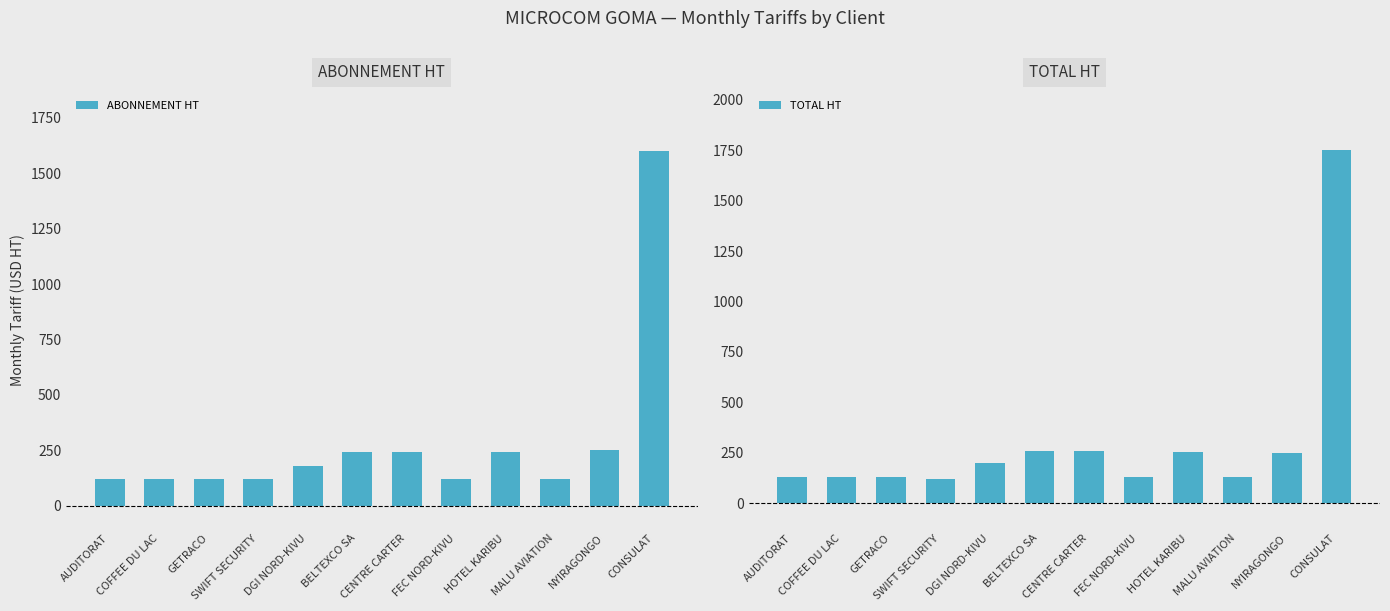

Which series has the largest total across all categories?

TOTAL HT